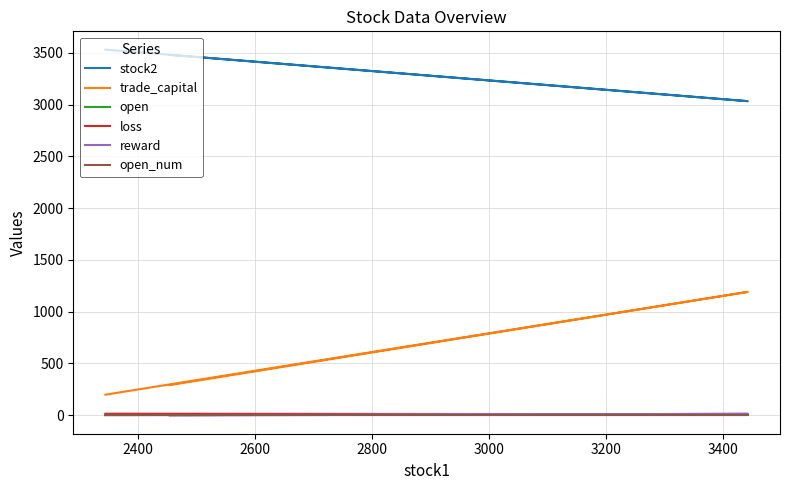

The value of stock2 at 2200 is 5668.3. True or false?

False